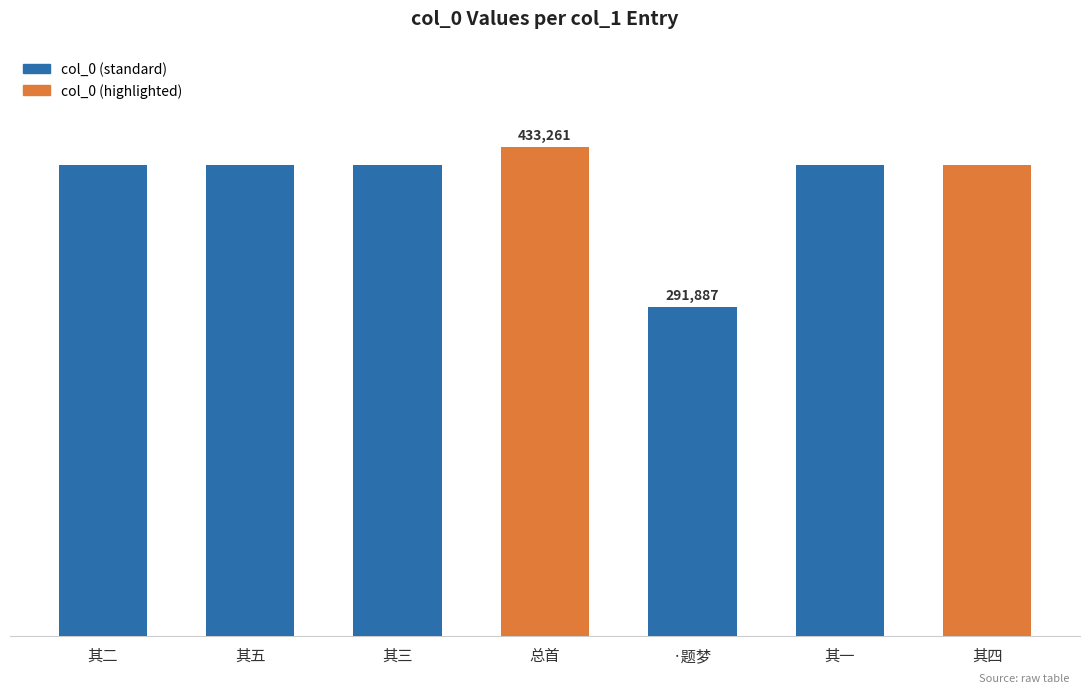

What is the smallest value displayed?

291887